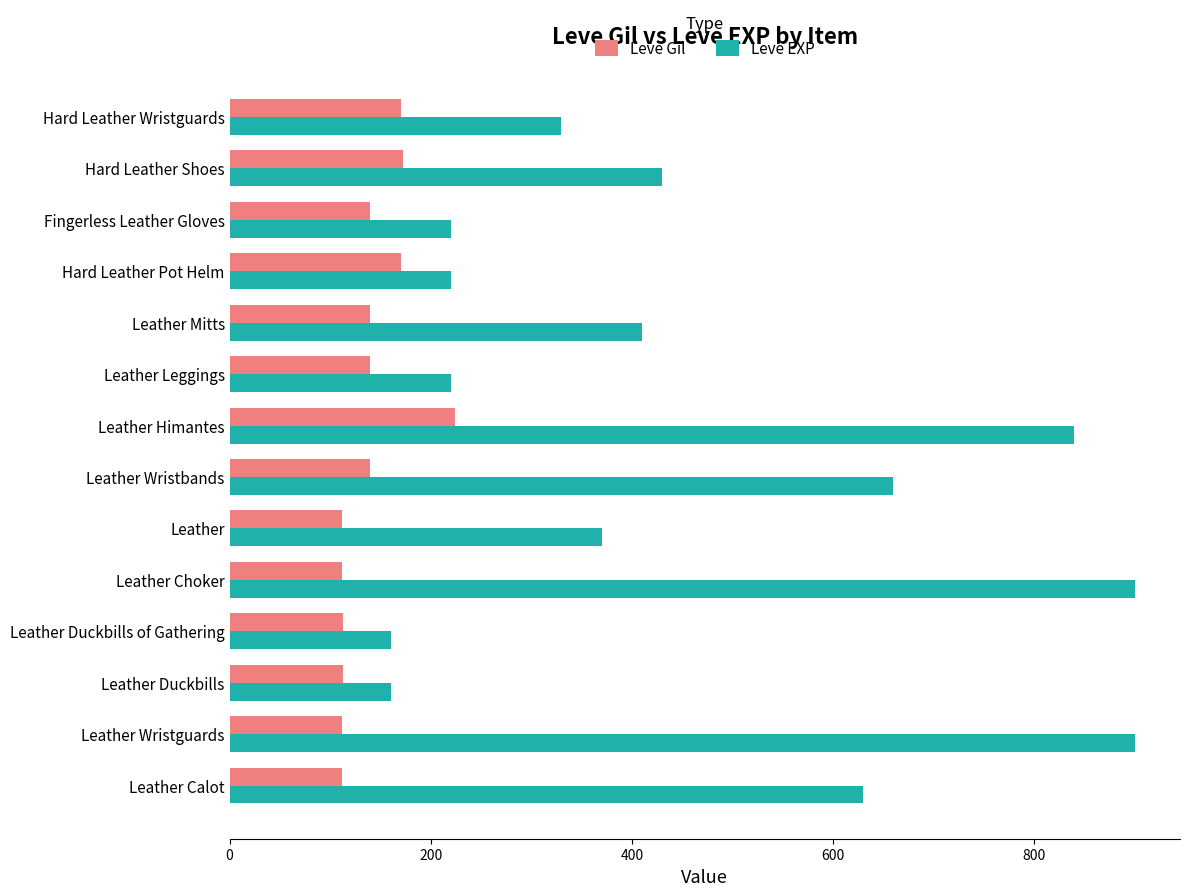

What is the difference between the highest and lowest values at Fingerless Leather Gloves?

80